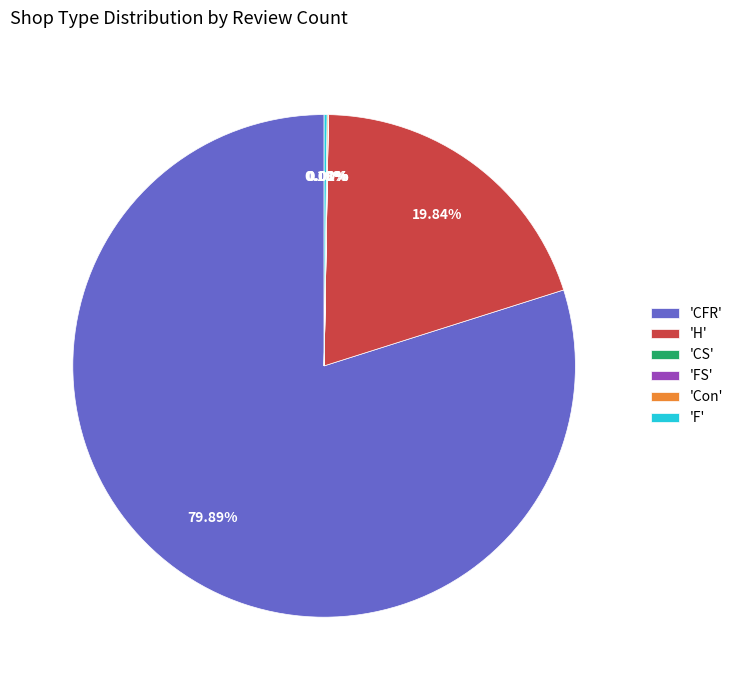

Does 'CFR' account for over 50% of the chart?

Yes